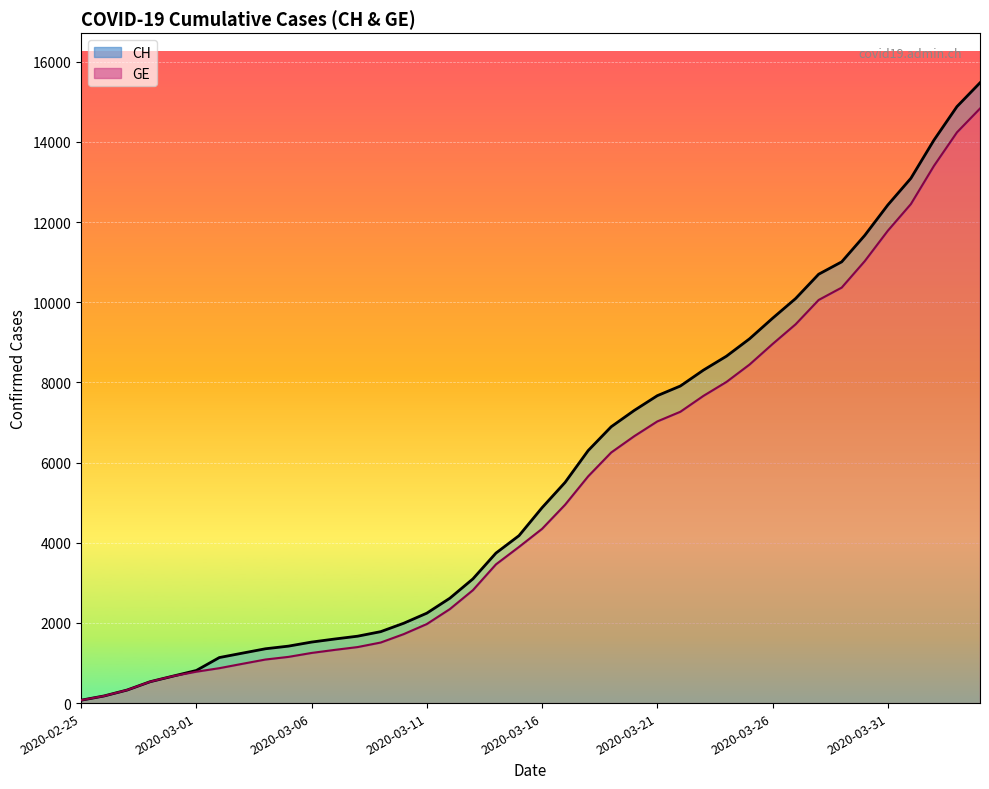

What are all the series names shown in the legend?

CH, GE